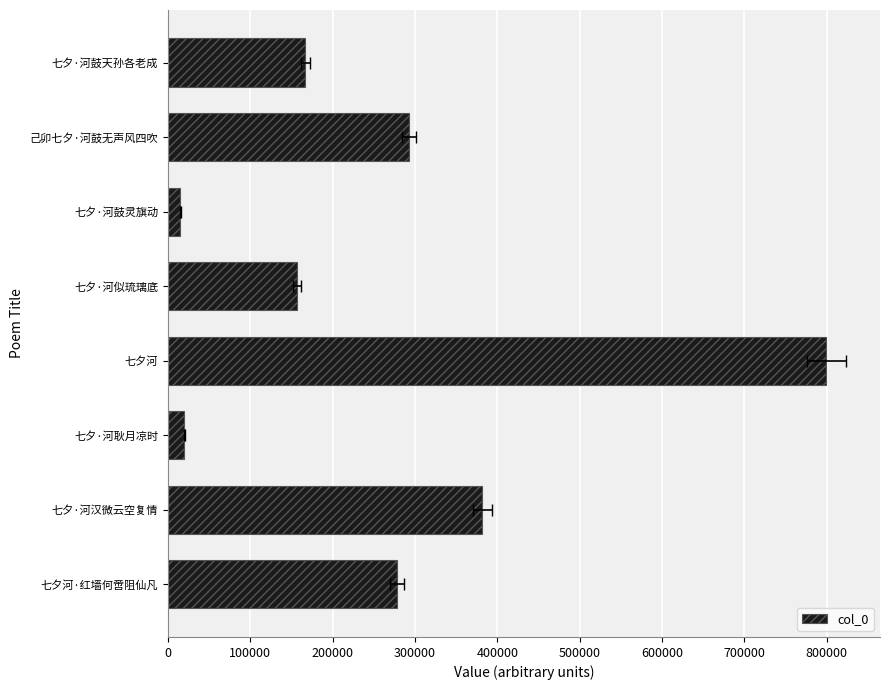

What is the smallest value displayed?

14856